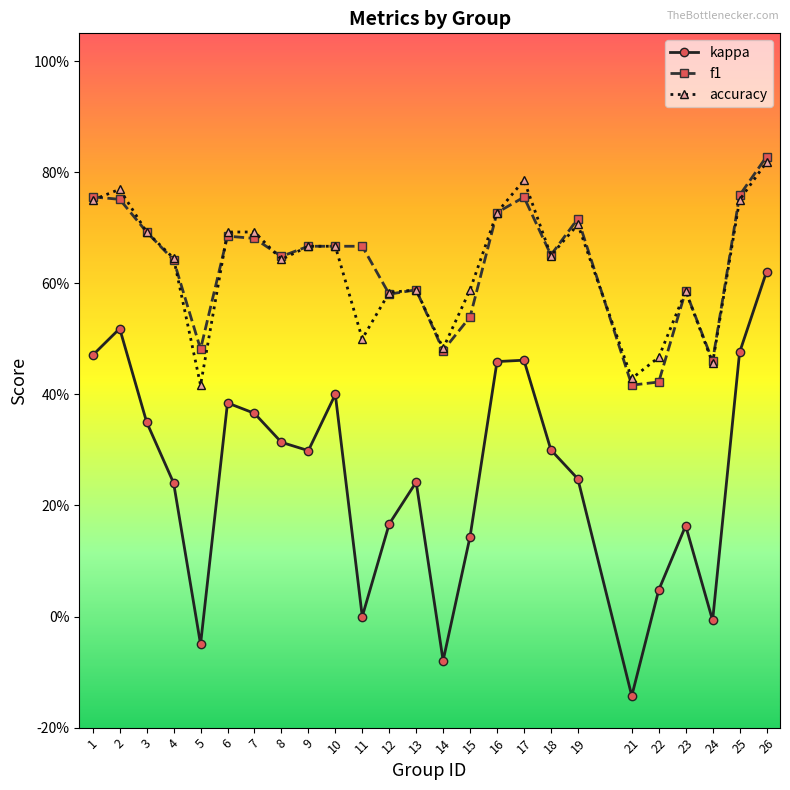

What is the difference between the highest and lowest values at 7?

0.3